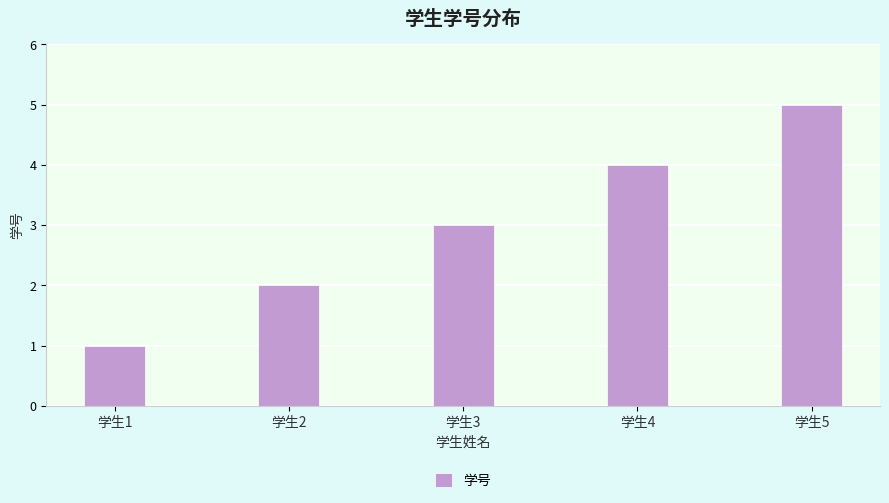

The value at 学生5 is 8. True or false?

False